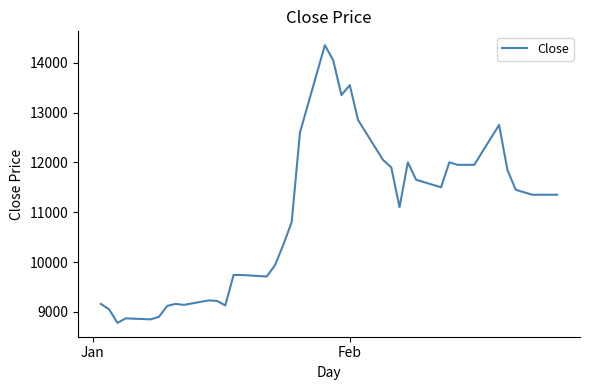

What is the difference between the maximum and minimum values?

5570